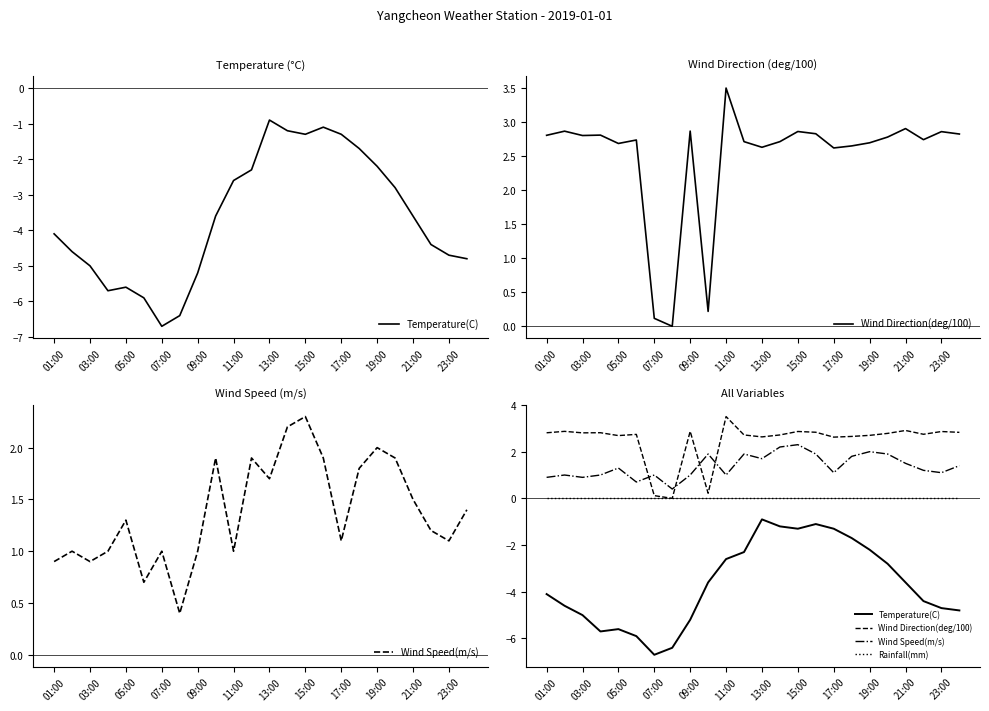

Reading left to right, list all the values displayed in this chart.

Temperature(C): -4.1	-4.6	-5.0	-5.7	-5.6	-5.9	-6.7	-6.4	-5.2	-3.6	-2.6	-2.3	-0.9	-1.2	-1.3	-1.1	-1.3	-1.7	-2.2	-2.8	-3.6	-4.4	-4.7	-4.8
Wind Direction(deg/100): 2.8	2.9	2.8	2.8	2.7	2.7	0.1	0.0	2.9	0.2	3.5	2.7	2.6	2.7	2.9	2.8	2.6	2.7	2.7	2.8	2.9	2.7	2.9	2.8
Wind Speed(m/s): 0.9	1.0	0.9	1.0	1.3	0.7	1.0	0.4	1.0	1.9	1.0	1.9	1.7	2.2	2.3	1.9	1.1	1.8	2.0	1.9	1.5	1.2	1.1	1.4
Rainfall(mm): 0.0	0.0	0.0	0.0	0.0	0.0	0.0	0.0	0.0	0.0	0.0	0.0	0.0	0.0	0.0	0.0	0.0	0.0	0.0	0.0	0.0	0.0	0.0	0.0